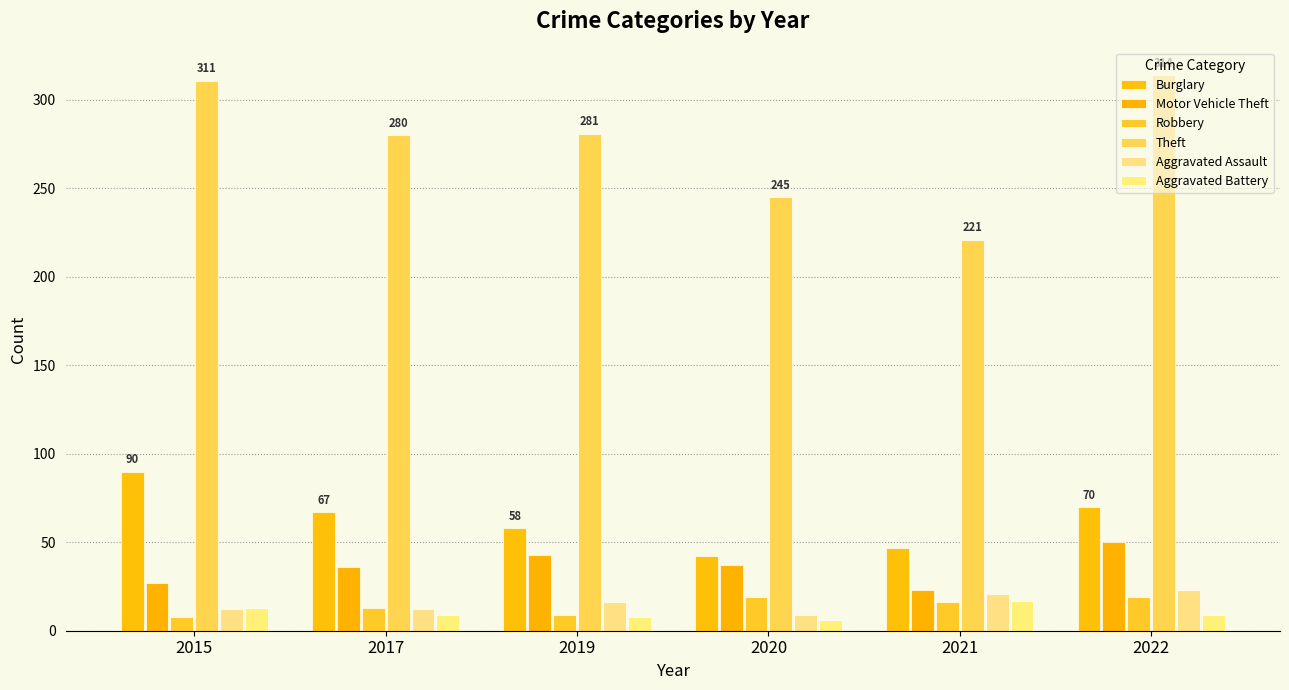

Where is Burglary nearest to the value 66?

2017